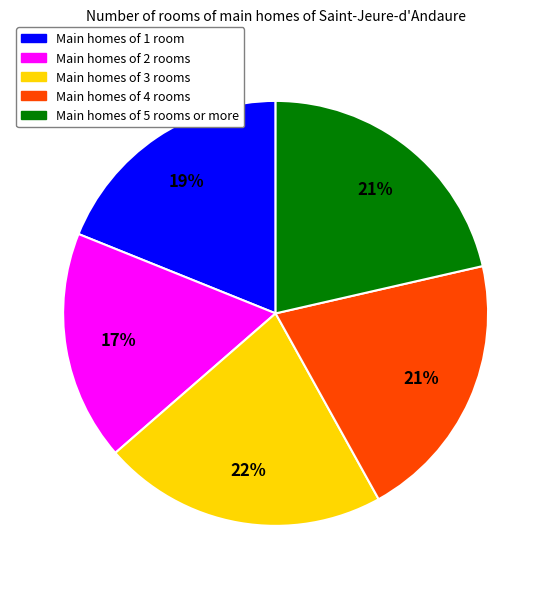

Which slice is the smallest?

Main homes of 2 rooms